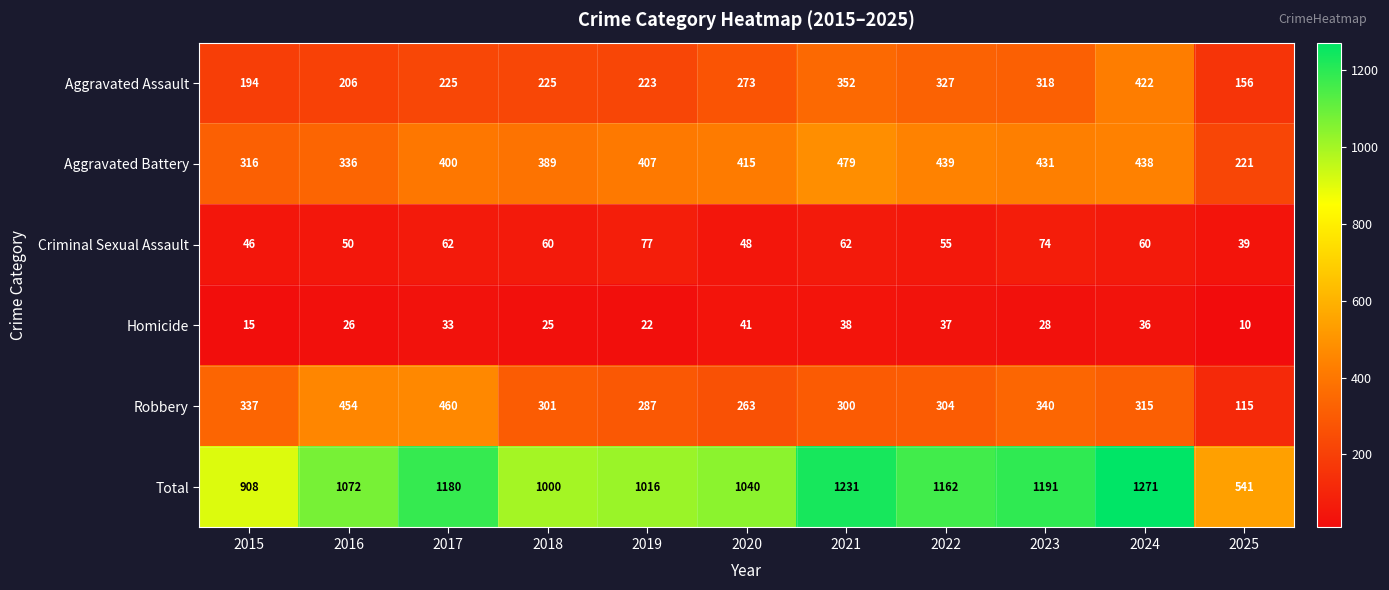

Where is Total nearest to the value 906?

2015